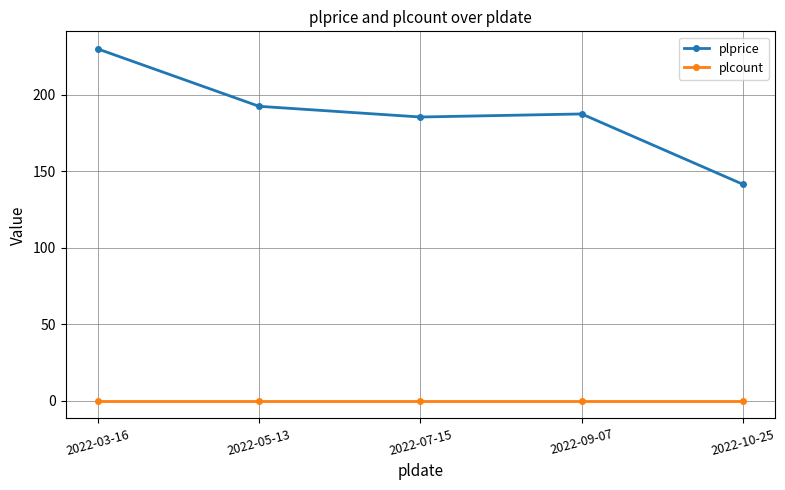

List the series in order of their peak value, highest first.

plprice, plcount